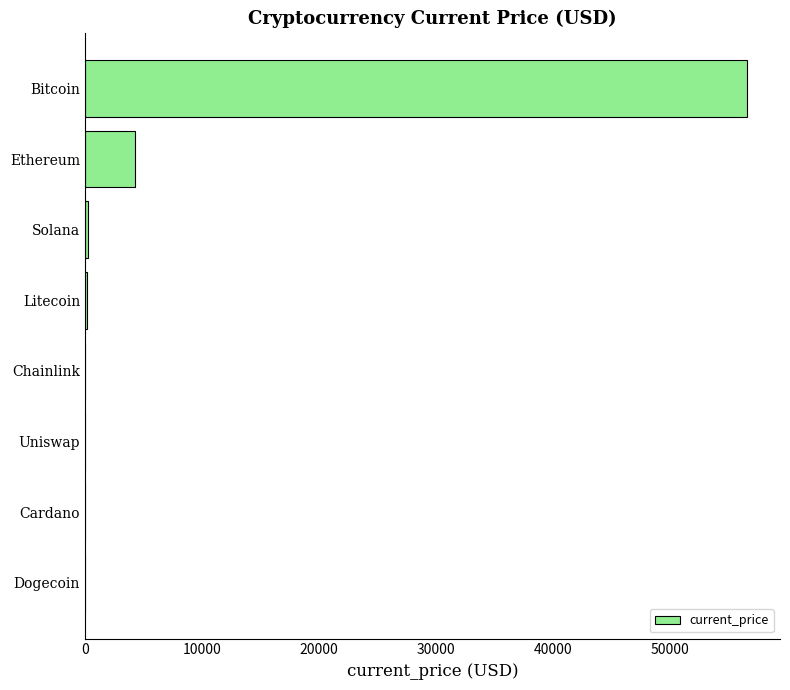

Which label corresponds to the largest value in the chart?

Bitcoin